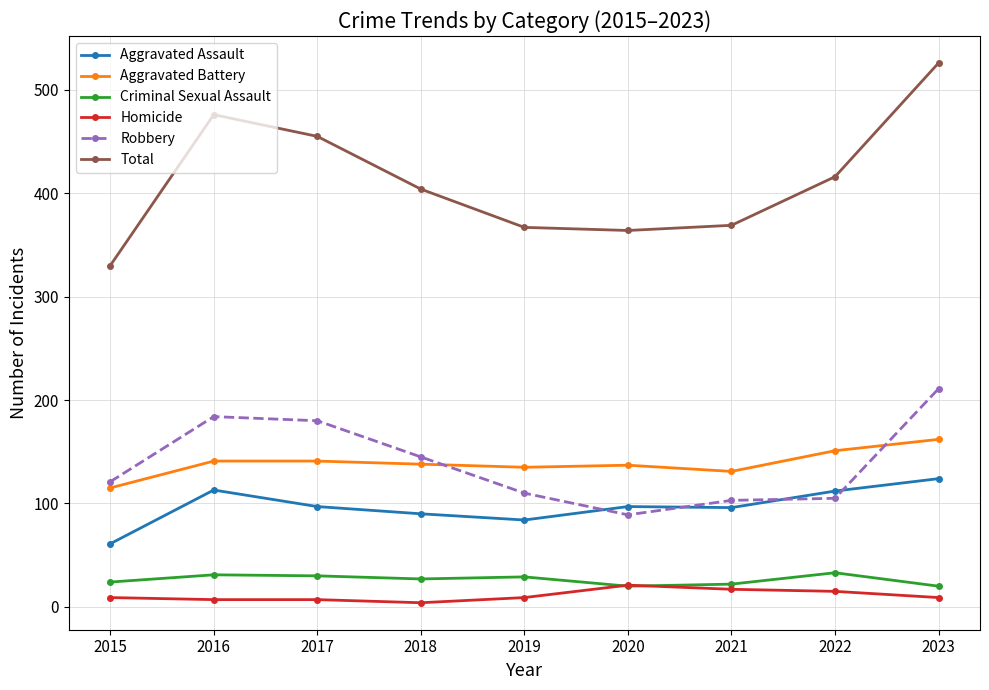

Is the value of Total at 2016 greater than the value of Robbery at 2023?

Yes